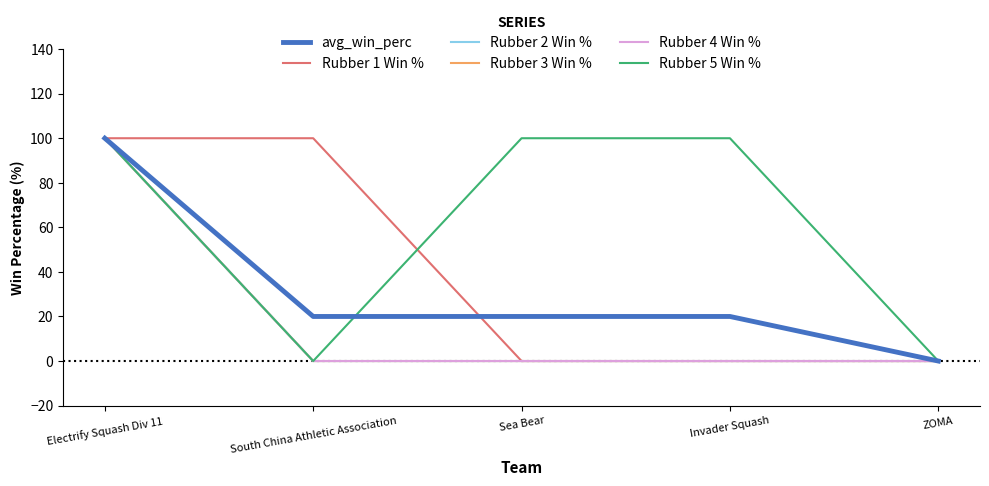

Does the chart display data point markers on the line(s)?

No